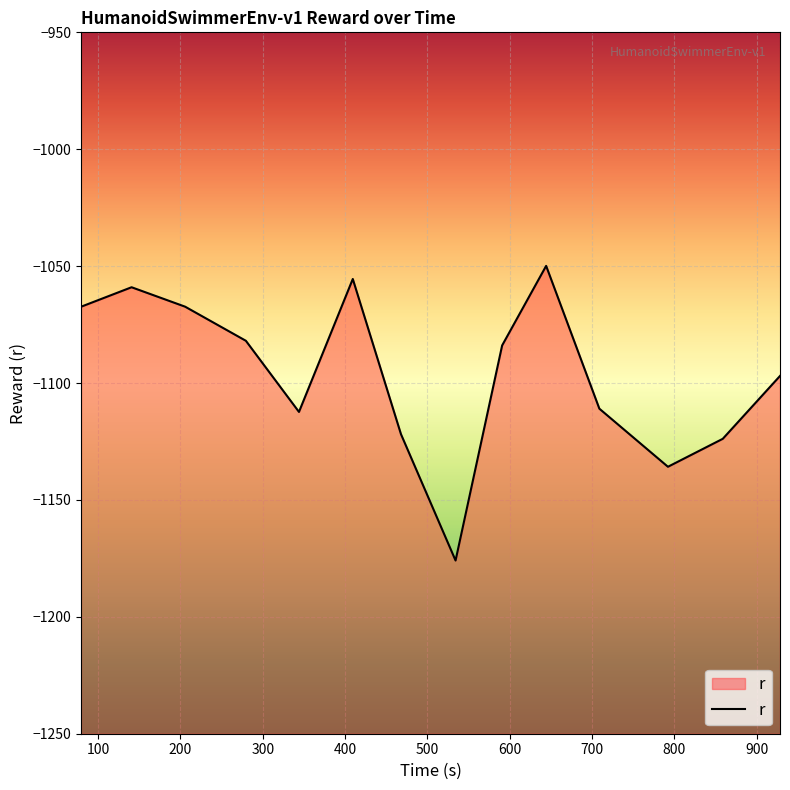

Count the number of categories in the chart.

14